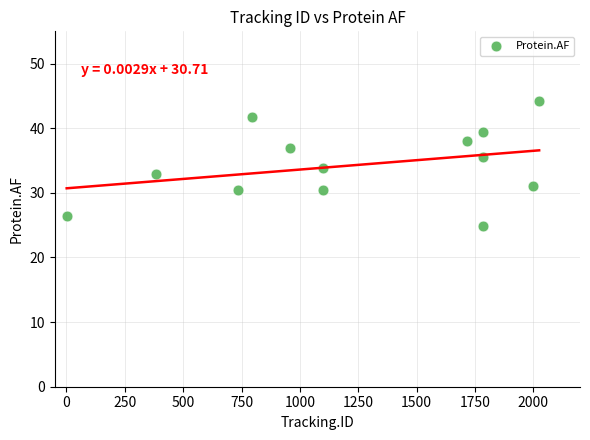

What is the range of Y values (max minus min)?

19.3